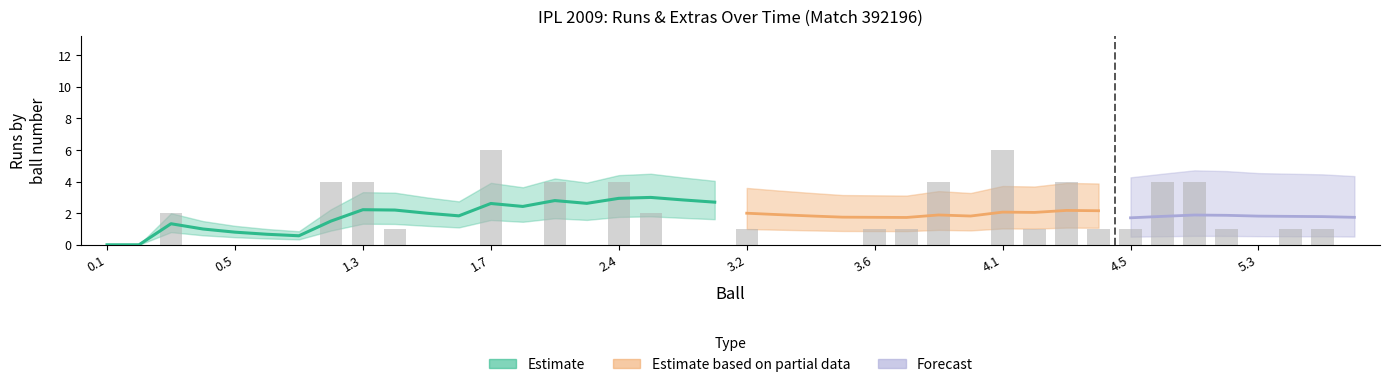

Reading left to right, what are all the values shown in this chart?

runs_off_bat: 0.1=0.0	0.2=0.0	0.3=2.0	0.4=0.0	0.5=0.0	0.6=0.0	1.1=0.0	1.2=4.0	1.3=4.0	1.4=1.0	1.5=0.0	1.6=0.0	1.7=6.0	2.1=0.0	2.2=4.0	2.3=0.0	2.4=4.0	2.5=2.0	2.6=0.0	3.1=0.0	3.2=1.0	3.3=0.0	3.4=0.0	3.5=0.0	3.6=1.0	3.7=1.0	3.8=4.0	3.9=0.0	4.1=6.0	4.2=1.0	4.3=4.0	4.4=1.0	4.5=1.0	4.6=4.0	5.1=4.0	5.2=1.0	5.3=0.0	5.4=1.0	5.5=1.0	5.6=0.0
extras: 0.1=0.0	0.2=0.0	0.3=0.0	0.4=0.0	0.5=0.0	0.6=0.0	1.1=0.0	1.2=0.0	1.3=0.0	1.4=0.0	1.5=0.0	1.6=1.0	1.7=0.0	2.1=0.0	2.2=0.0	2.3=0.0	2.4=0.0	2.5=0.0	2.6=0.0	3.1=0.0	3.2=0.0	3.3=0.0	3.4=1.0	3.5=1.0	3.6=1.0	3.7=0.0	3.8=0.0	3.9=0.0	4.1=0.0	4.2=0.0	4.3=0.0	4.4=0.0	4.5=0.0	4.6=0.0	5.1=0.0	5.2=0.0	5.3=0.0	5.4=0.0	5.5=0.0	5.6=0.0
ball: 0.1=0.1	0.2=0.2	0.3=0.3	0.4=0.4	0.5=0.5	0.6=0.6	1.1=1.1	1.2=1.2	1.3=1.3	1.4=1.4	1.5=1.5	1.6=1.6	1.7=1.7	2.1=2.1	2.2=2.2	2.3=2.3	2.4=2.4	2.5=2.5	2.6=2.6	3.1=3.1	3.2=3.2	3.3=3.3	3.4=3.4	3.5=3.5	3.6=3.6	3.7=3.7	3.8=3.8	3.9=3.9	4.1=4.1	4.2=4.2	4.3=4.3	4.4=4.4	4.5=4.5	4.6=4.6	5.1=5.1	5.2=5.2	5.3=5.3	5.4=5.4	5.5=5.5	5.6=5.6